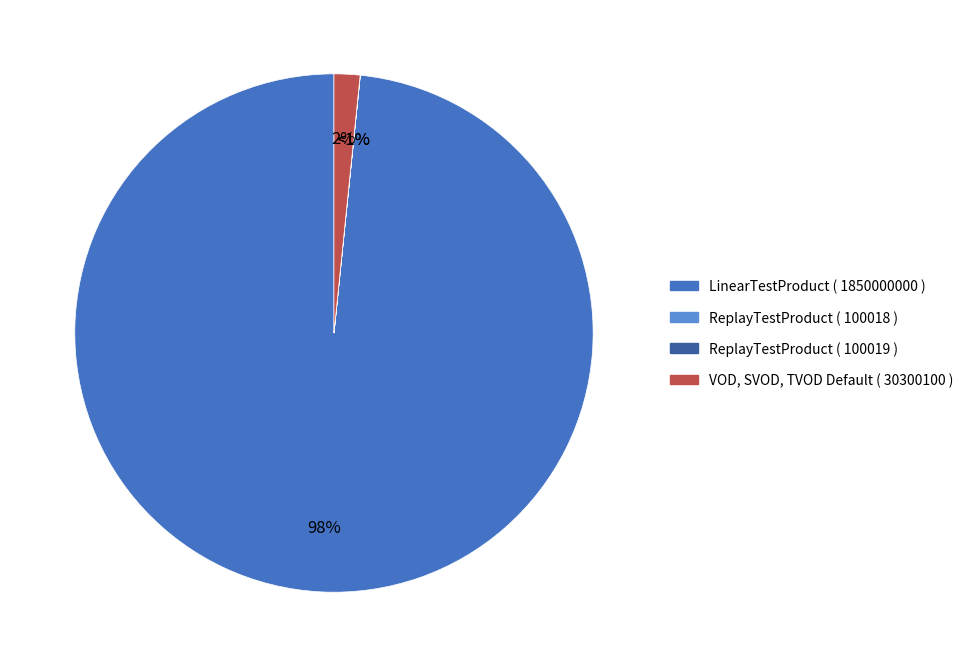

What percentage is NOT represented by VOD, SVOD, TVOD Default?

98.4%